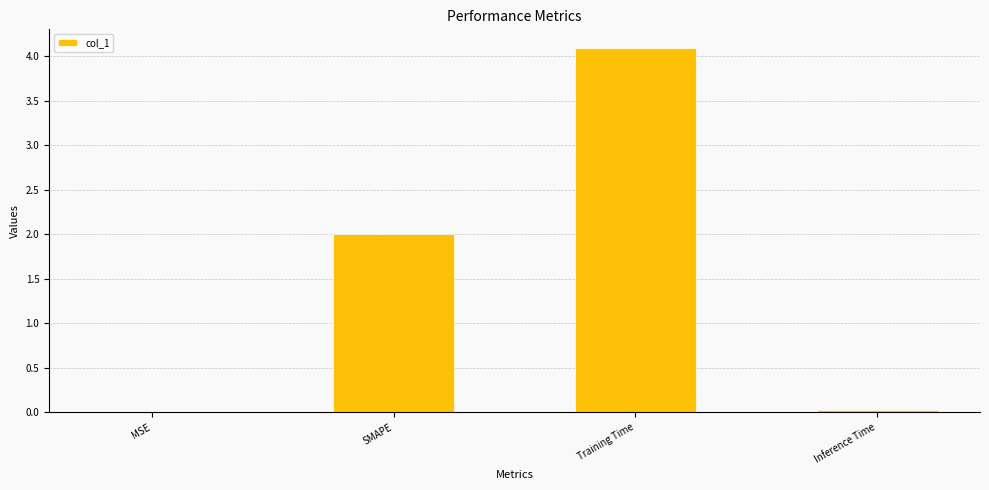

Which label corresponds to the largest value in the chart?

Training Time